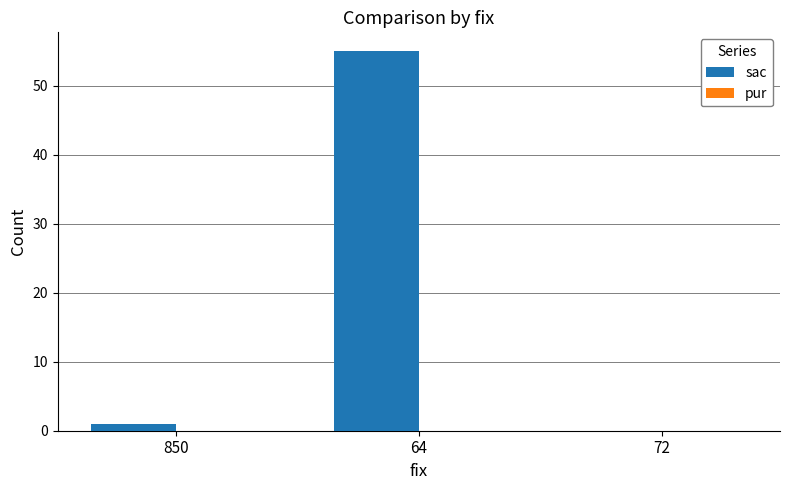

At which category does the chart reach its peak across all series?

64